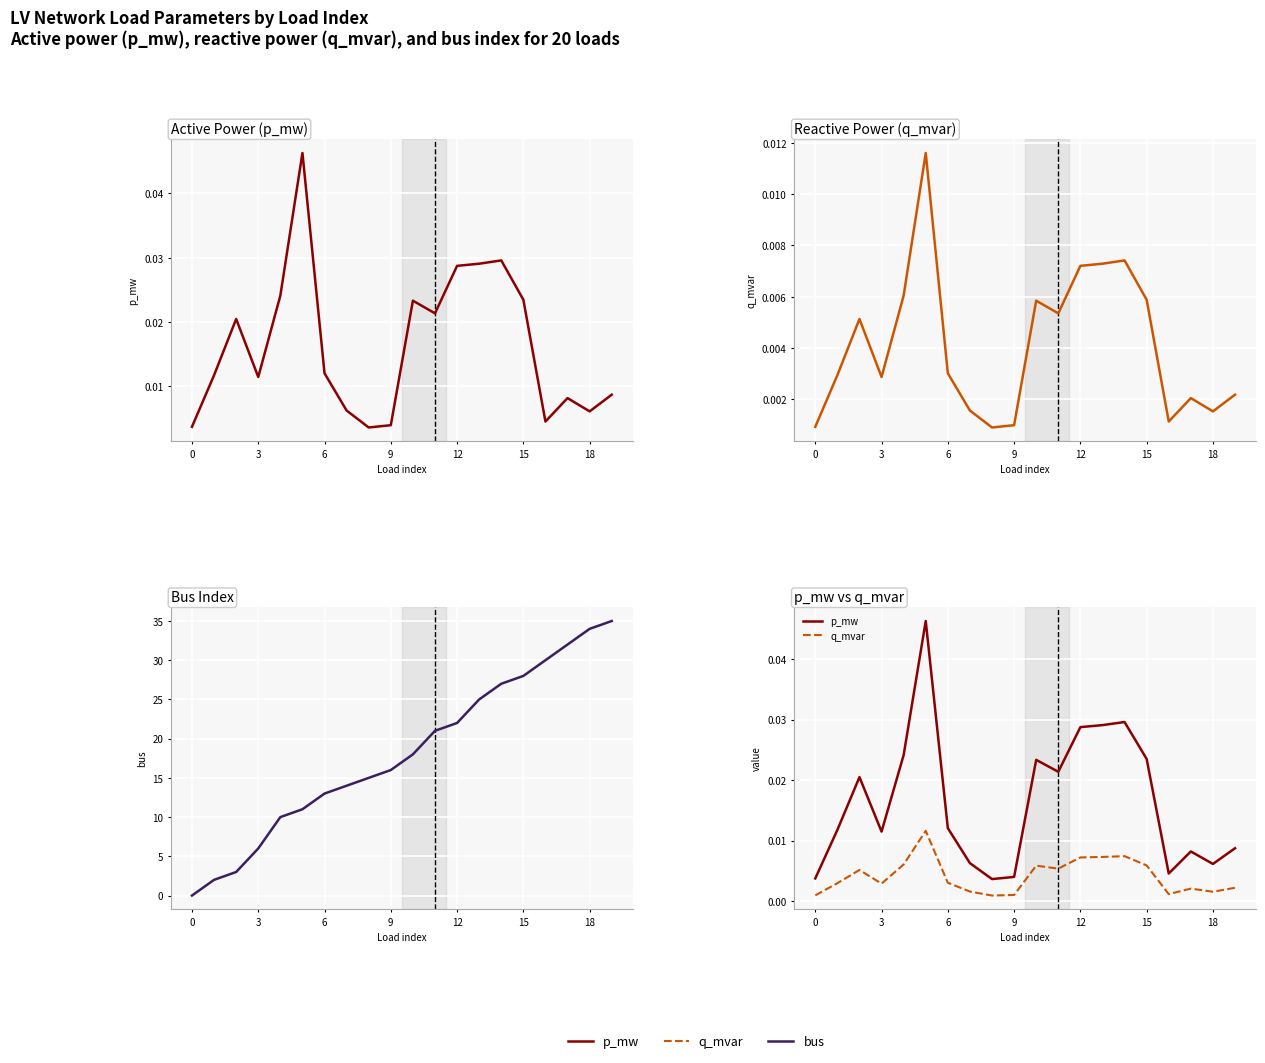

What is the difference between the second highest and minimum values in the bus series?

34.0